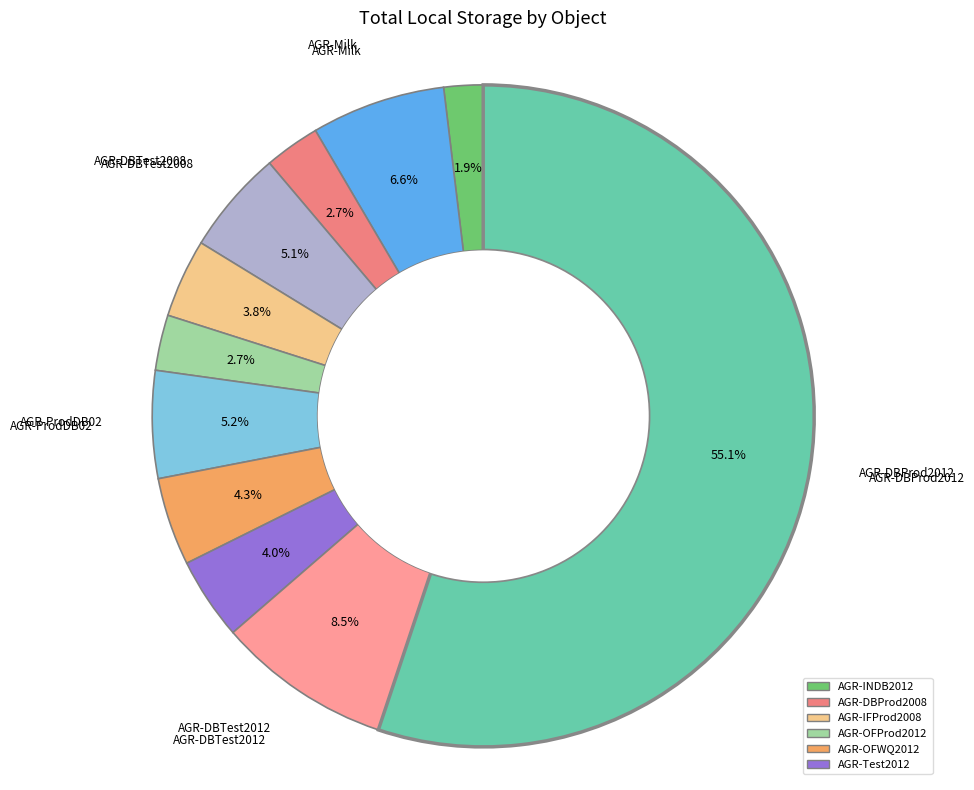

How many segments does this pie chart have?

11